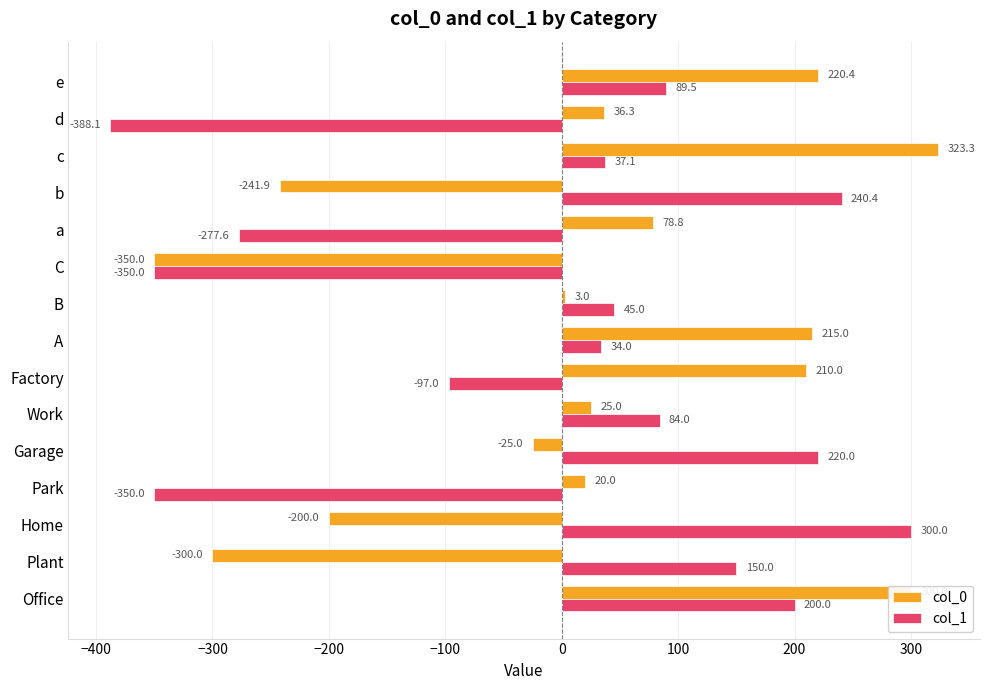

What is the difference between the maximum and minimum values in the col_1 series?

688.1